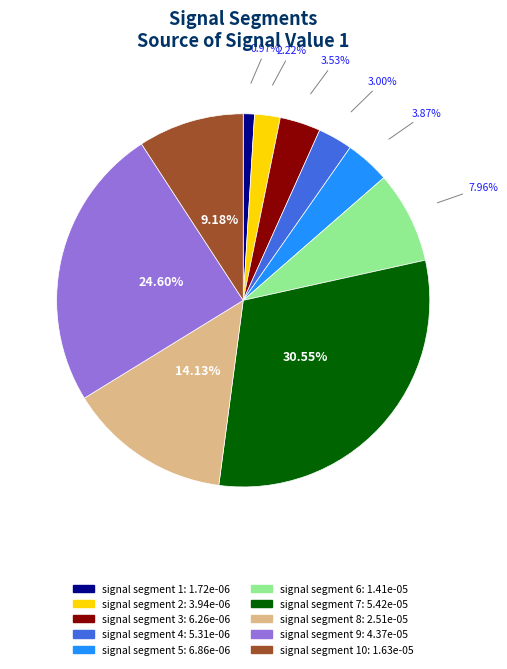

Is there any slice that represents more than half of the pie?

No